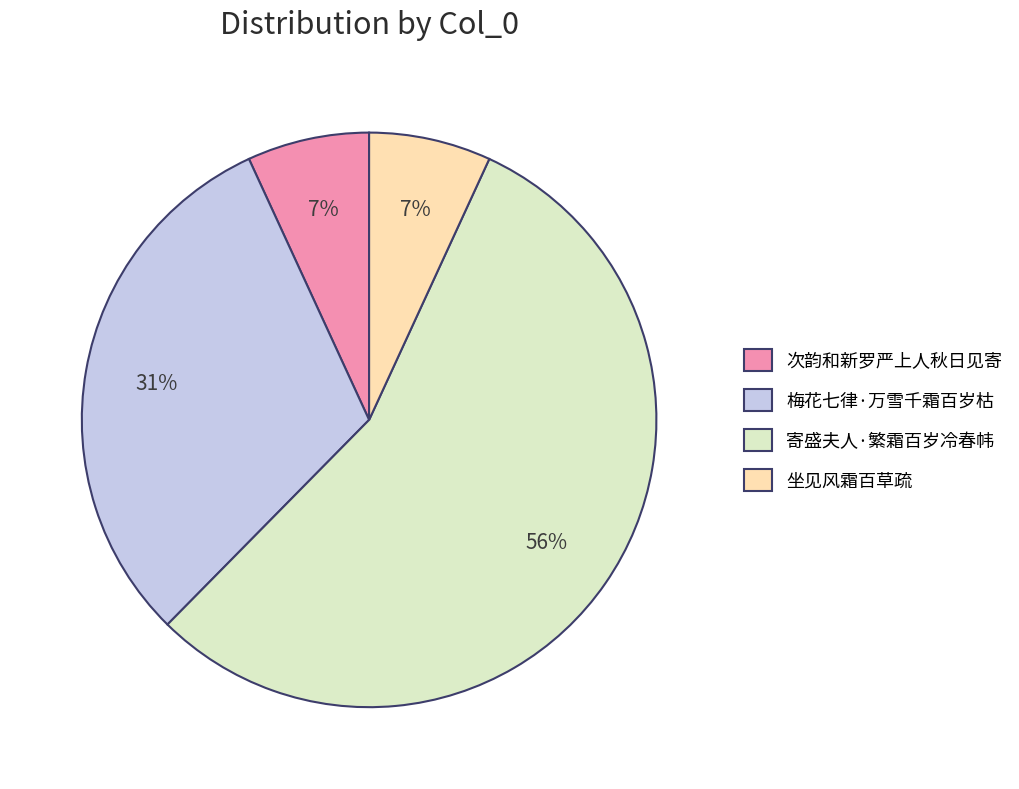

To the nearest percent, what is the average slice percentage?

25%